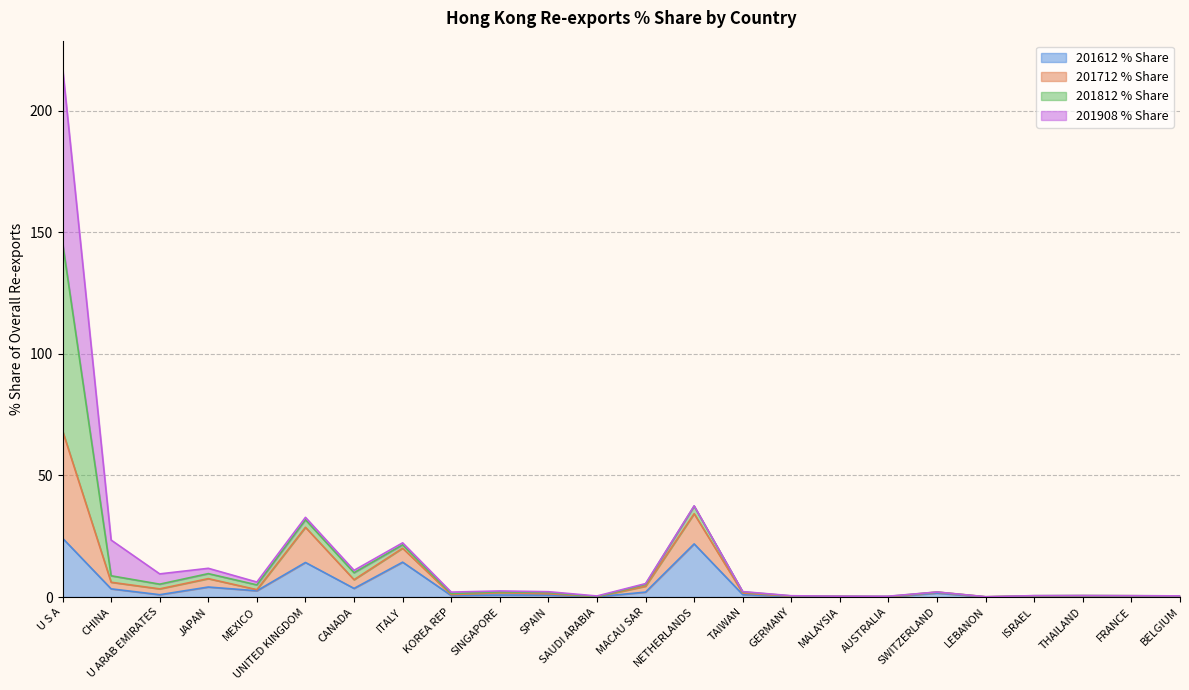

At which label is 201612_% Share closest to 12?

UNITED KINGDOM